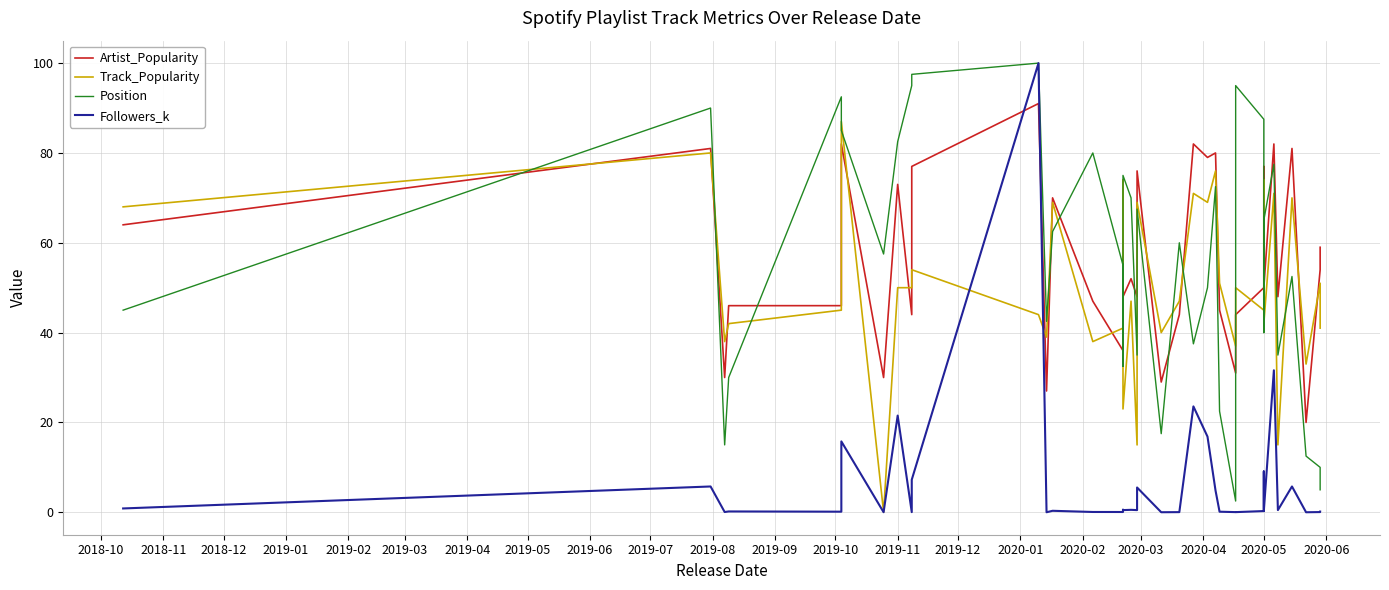

How many series are shown in this chart?

4